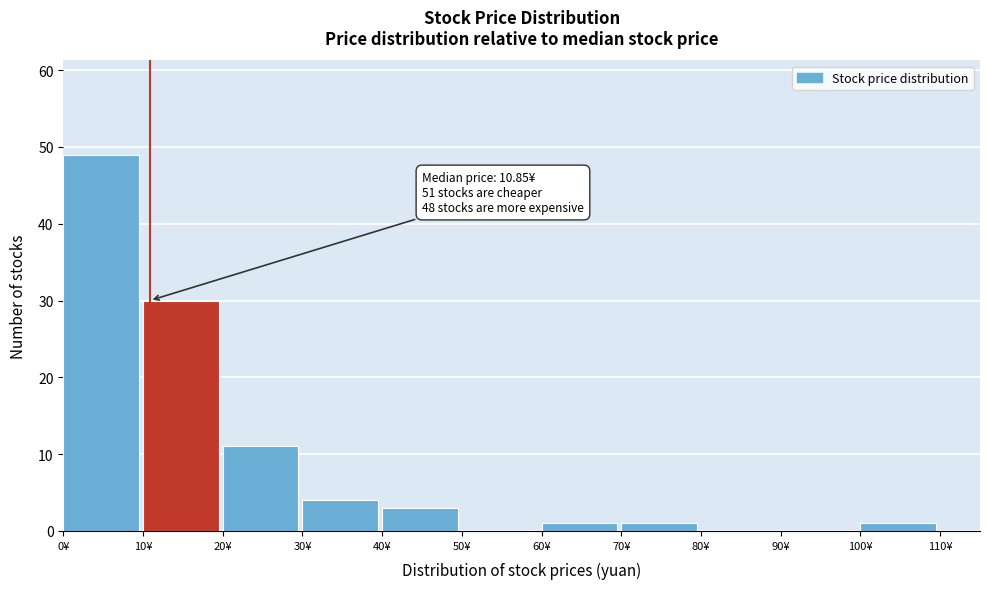

Over which range of the x-axis is the bar tallest?

0 to 10